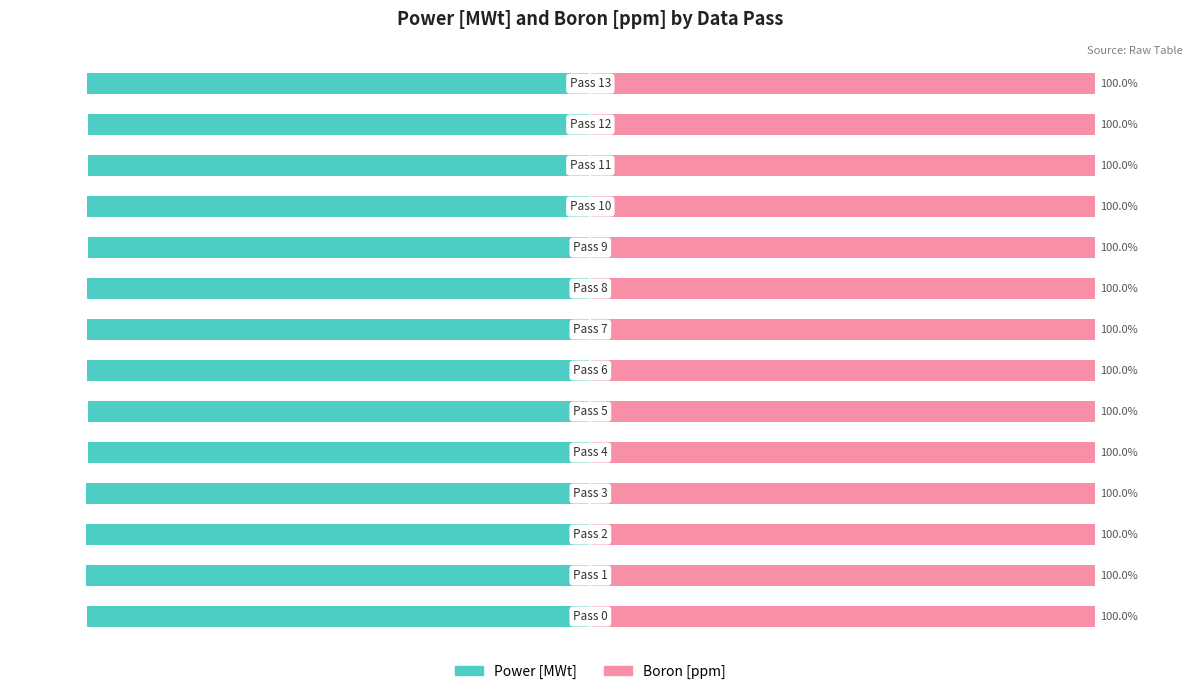

List the series in order of their overall mean, highest first.

Boron [ppm], Power [MWt]